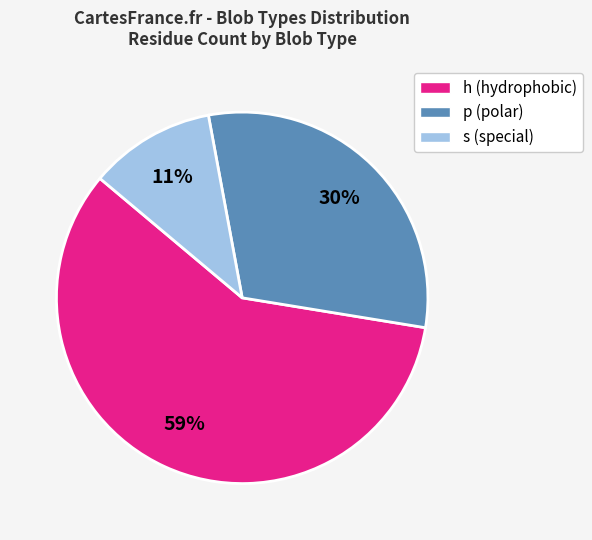

Which category has the smallest portion of the pie?

s